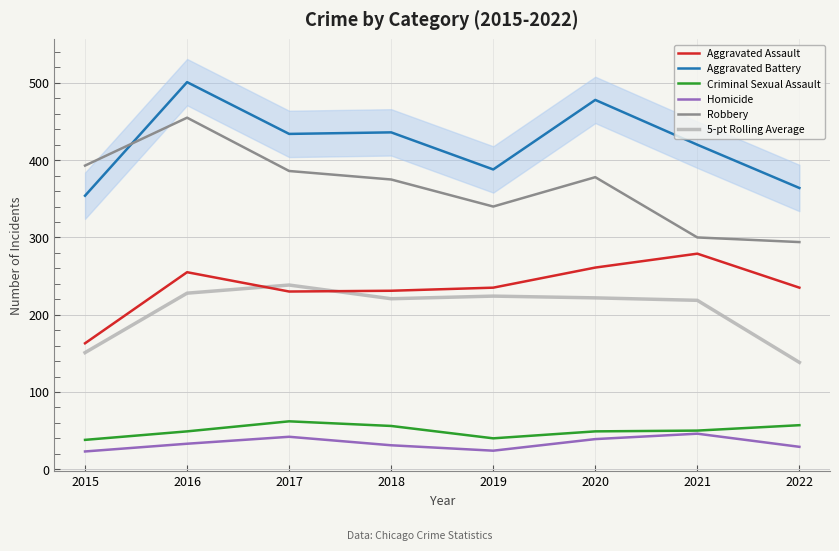

At how many categories does at least one series exceed 320?

8